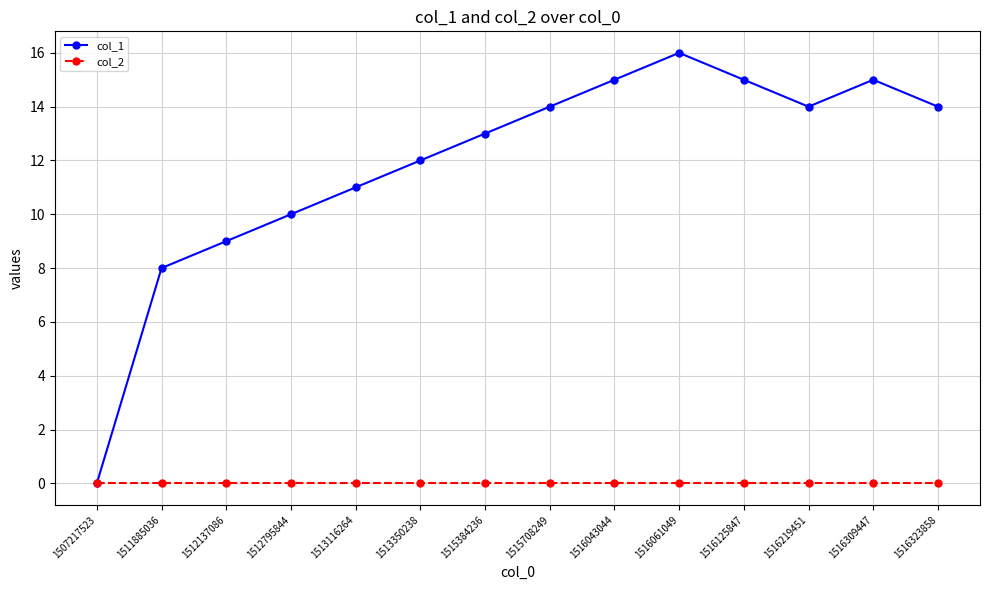

Which category has the highest value in the col_1 series?

1516061049